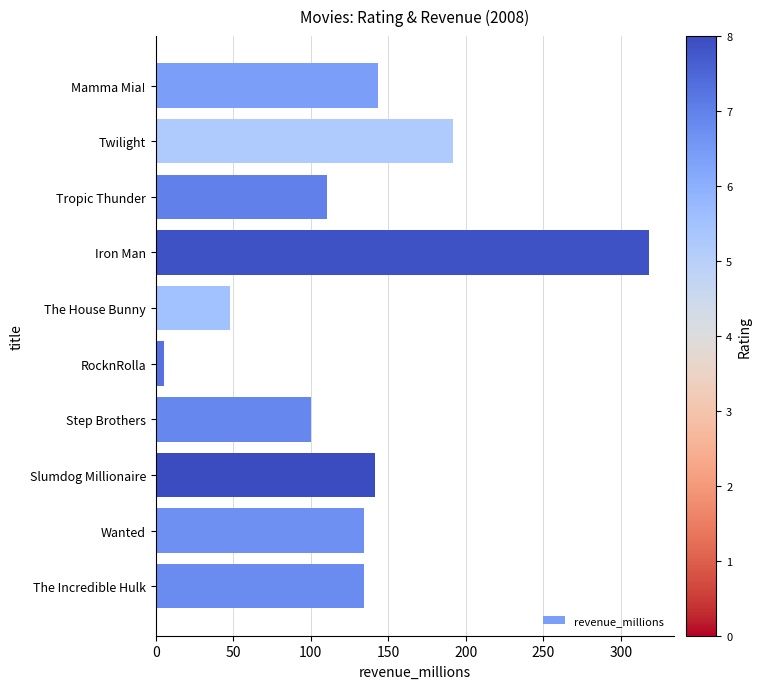

What is the difference between the maximum and minimum values?

312.6